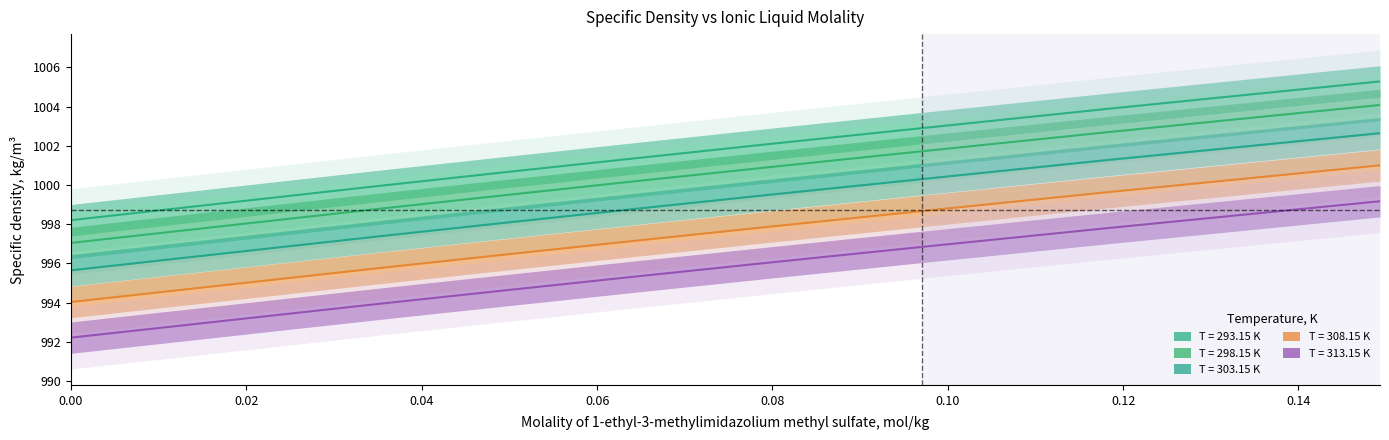

True or false: 298.15 has more than 1 interior local peaks.

False